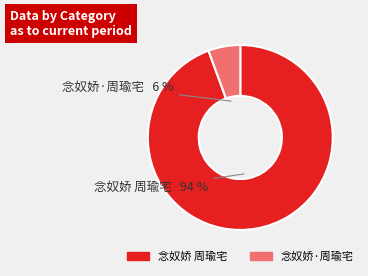

What is the ratio of the value at 念奴娇·周瑜宅 to the value at 念奴娇 周瑜宅?

0.1